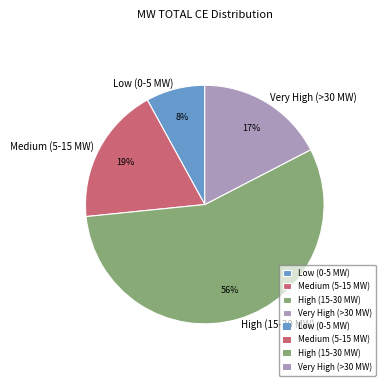

Which slice is the smallest?

Low (0-5 MW)